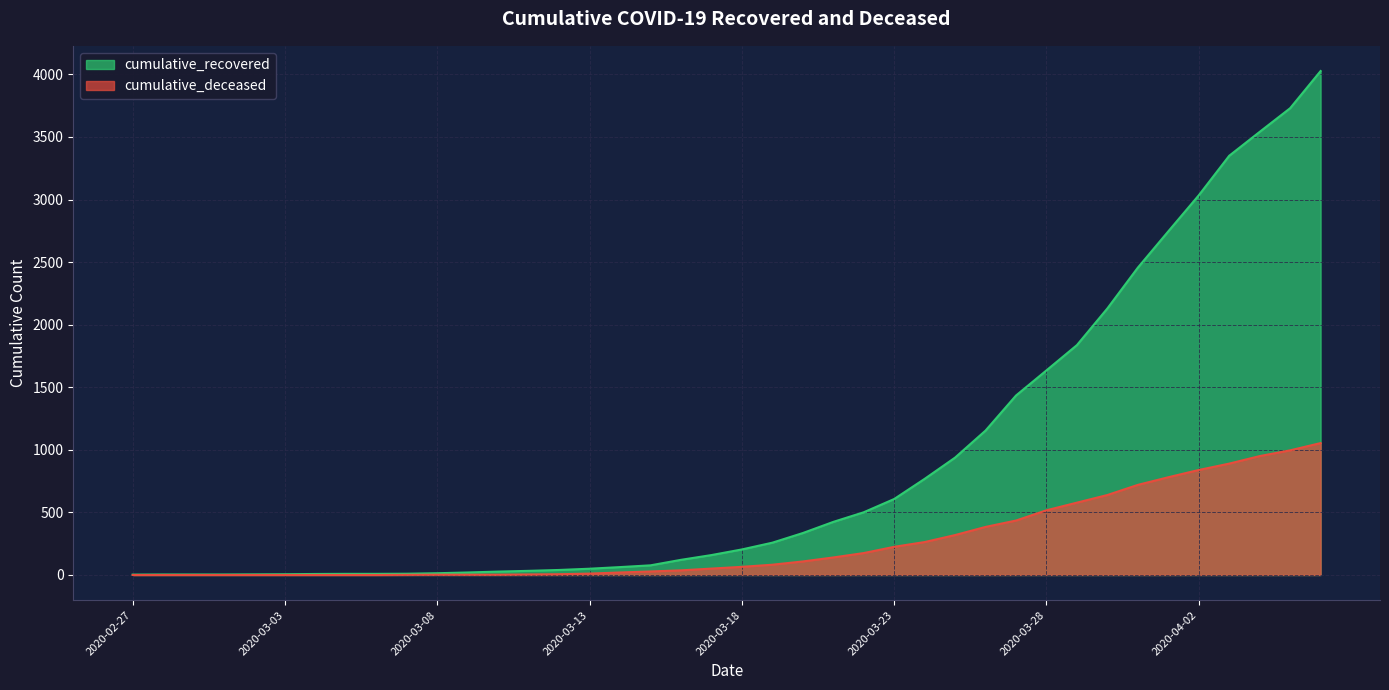

True or false: cumulative_deceased and cumulative_recovered intersect in this chart.

False